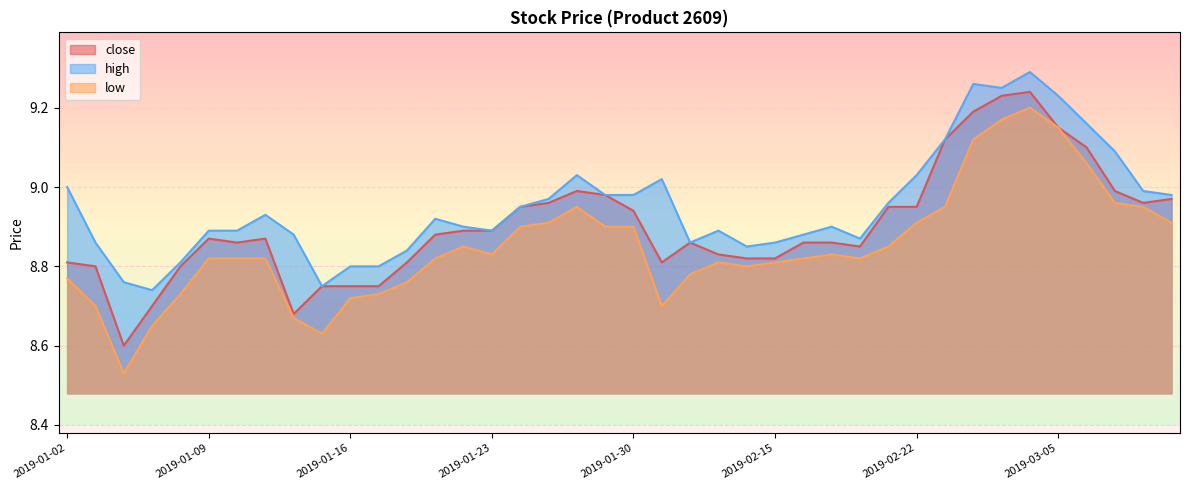

At how many categories does at least one series exceed 8?

40